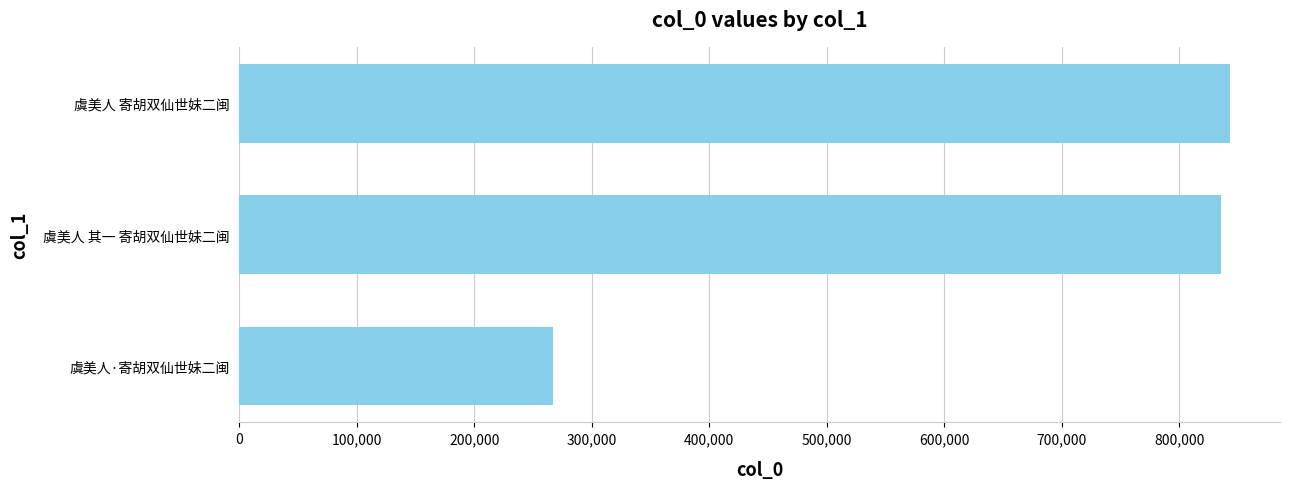

What is the label of the 3rd bar from the bottom?

虞美人 寄胡双仙世妹二闽